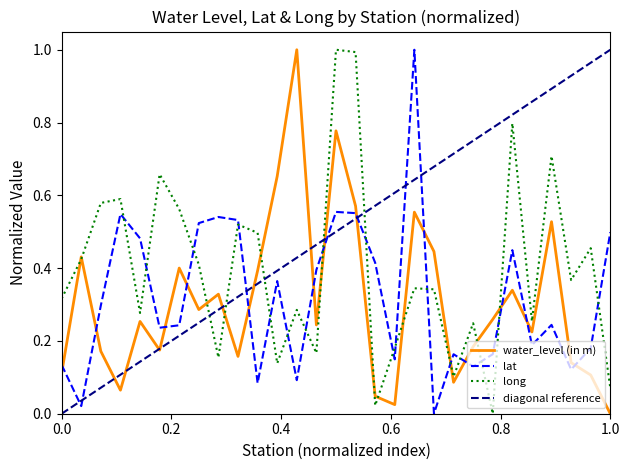

How many interior local valleys does the lat series have?

9